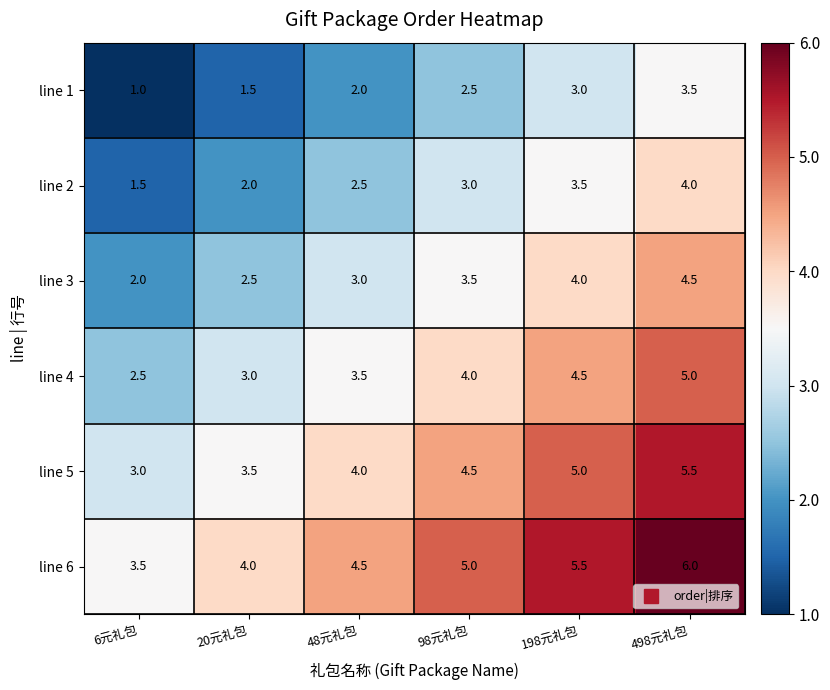

Which series has the largest total across all categories?

line 6